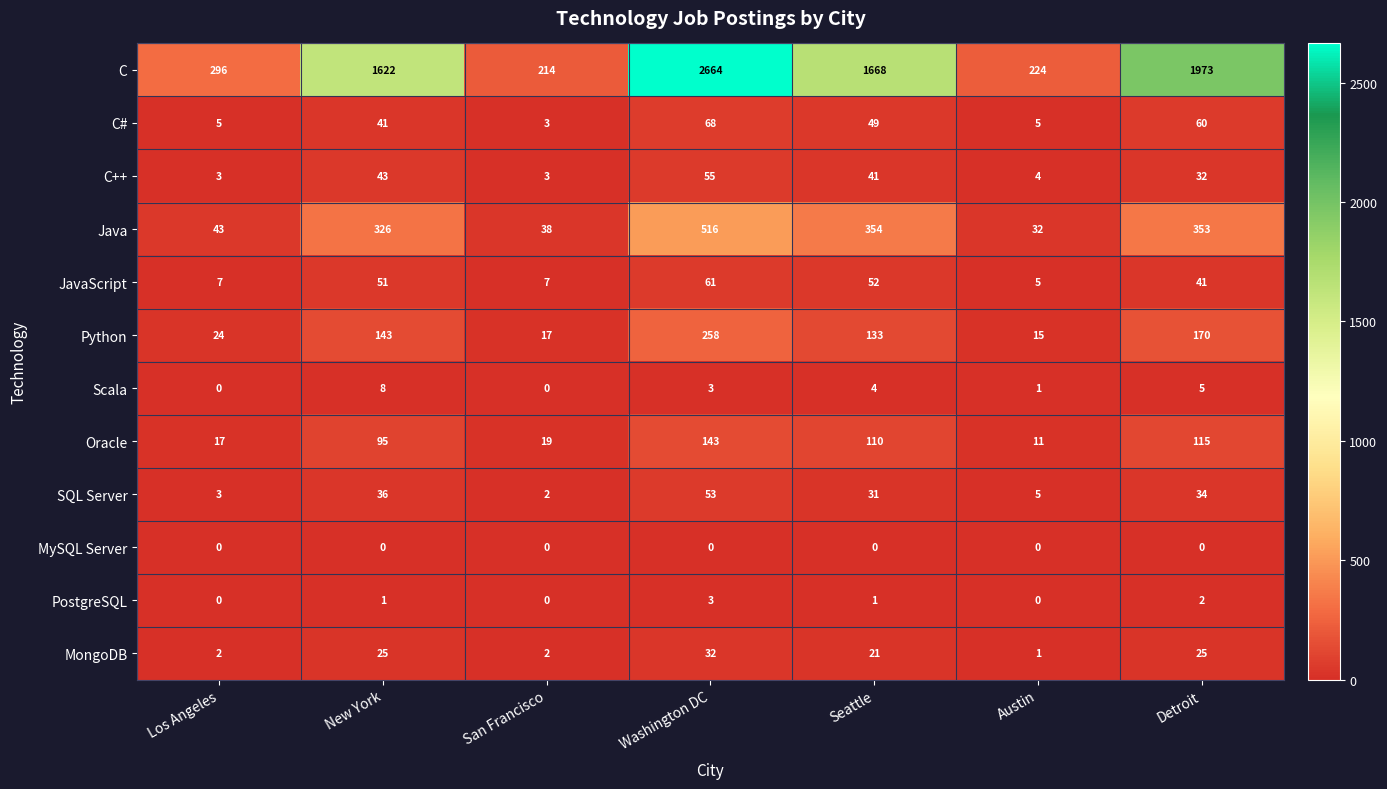

Count the Scala values in the range 0 to 5.

6